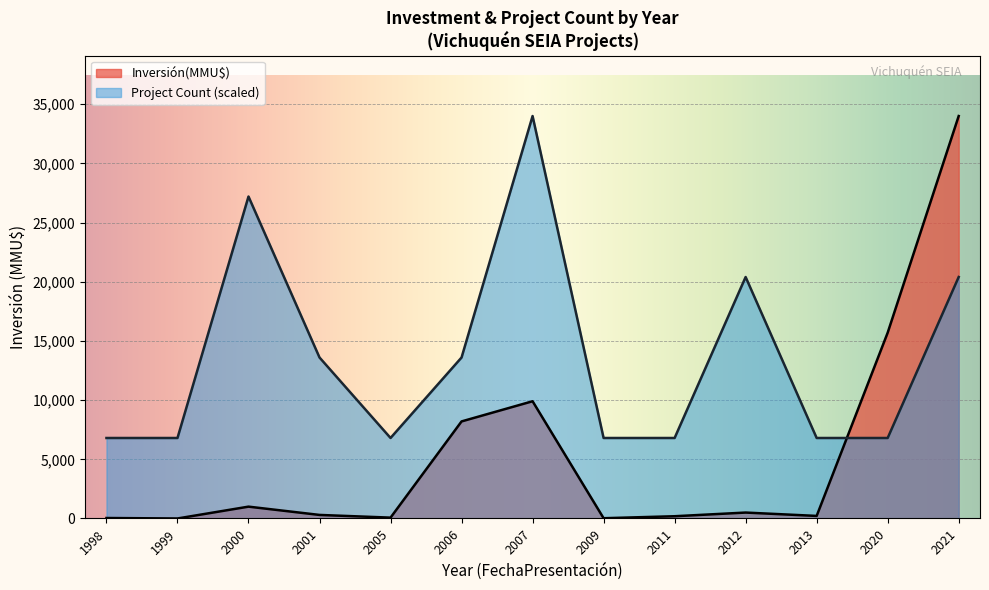

In Count, how many points are lower than both neighbors (excluding endpoints)?

1